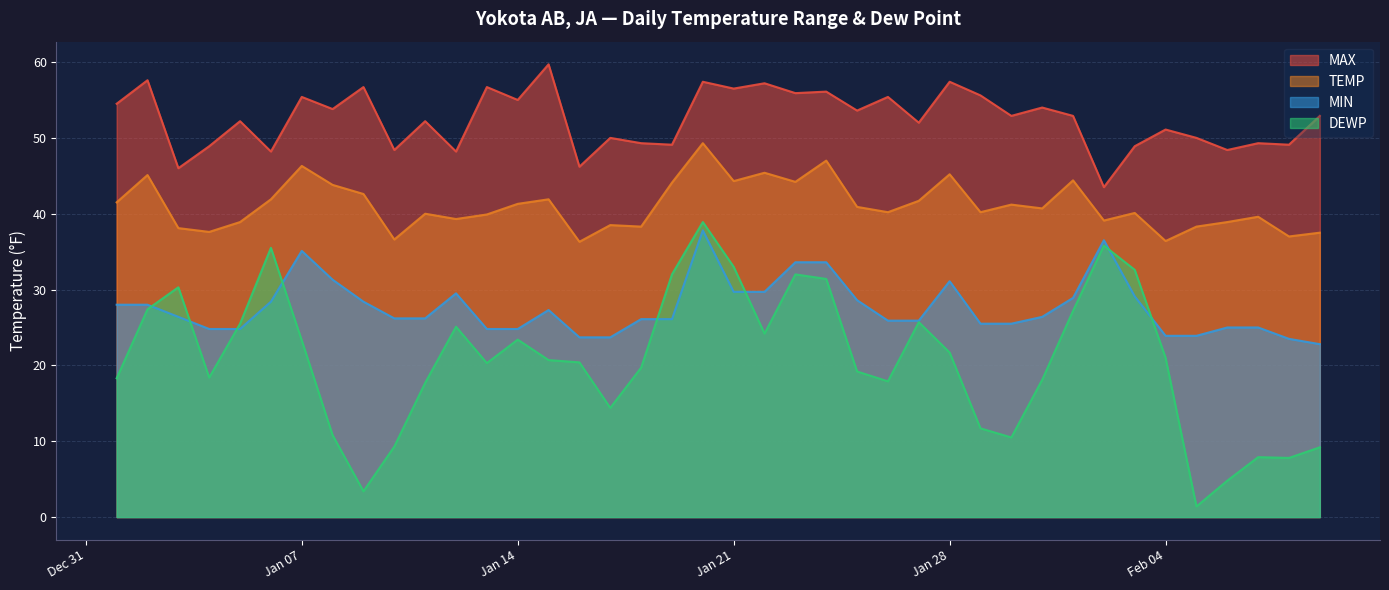

Is the value of MIN at 2025-01-23 greater than the value of TEMP at 2025-01-19?

No